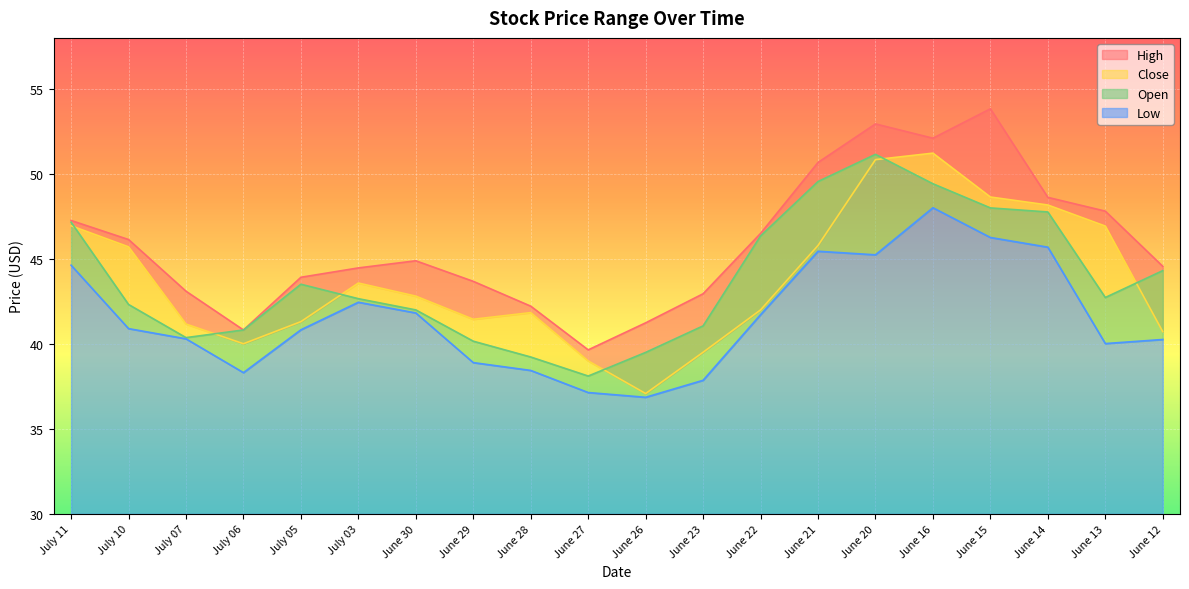

True or false: close and low cross at least once.

False